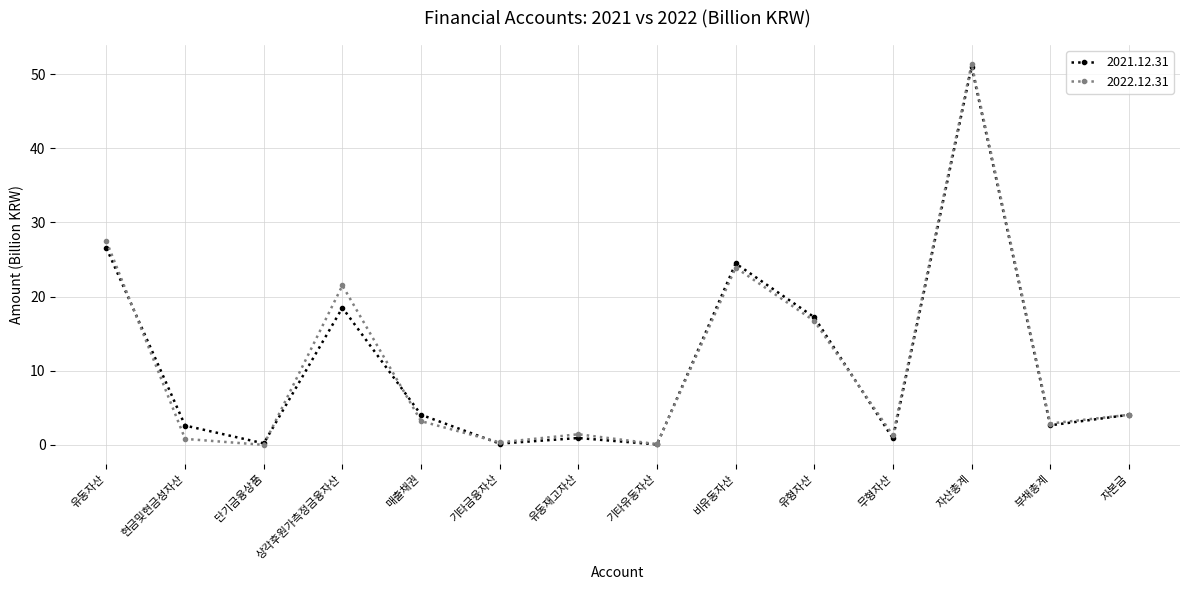

How many series are shown in this chart?

2